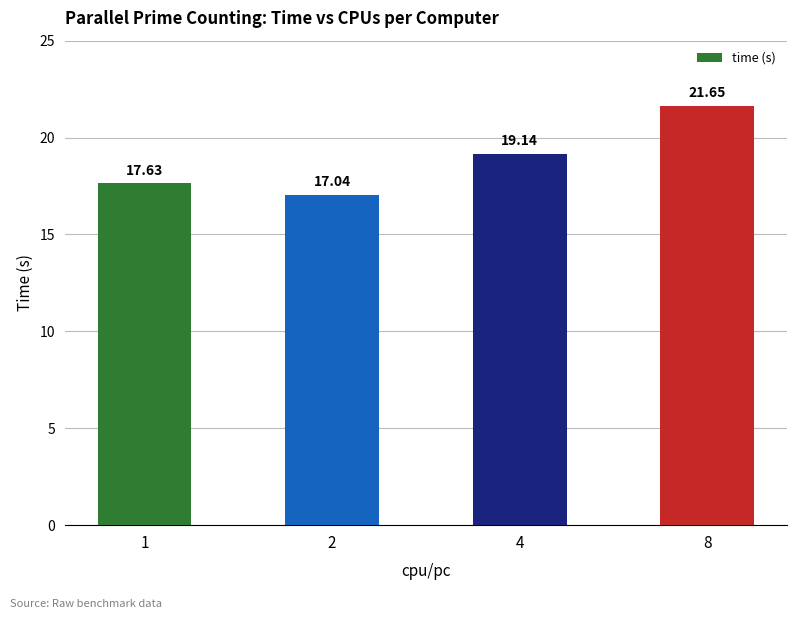

How many data points are less than 19?

2